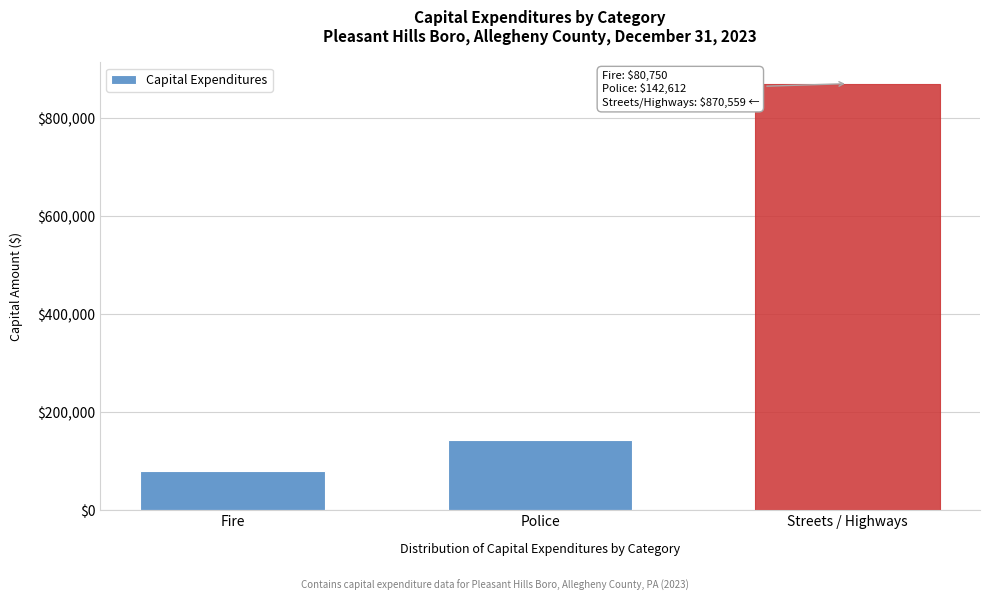

Reading left to right, extract all data points from this chart.

Fire=80750	Police=142612	Streets / Highways=870559